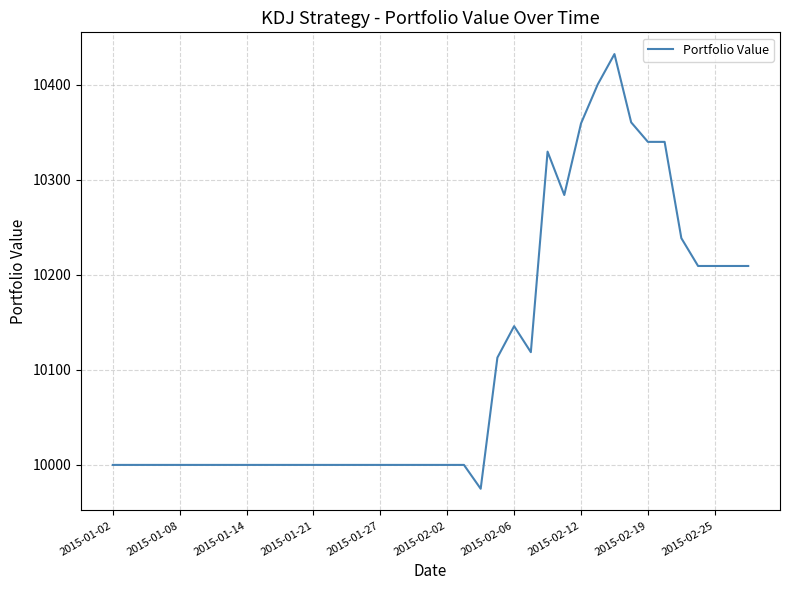

What is the greatest value displayed?

10432.3